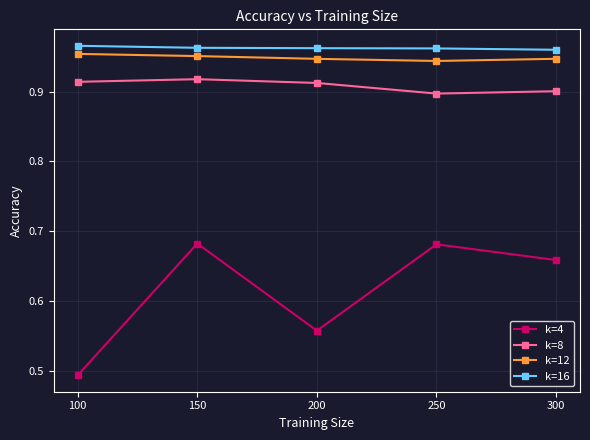

What is the total value across all series at 150?

3.5